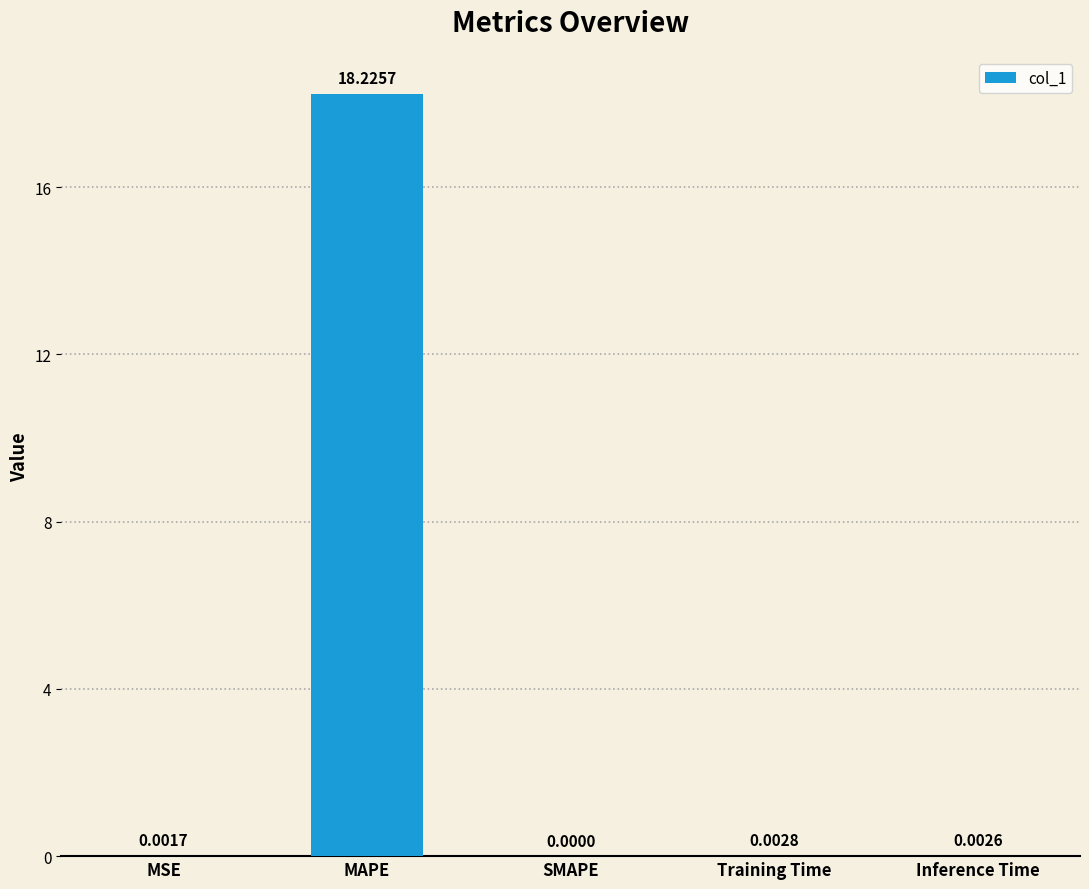

Are the bars horizontal?

No